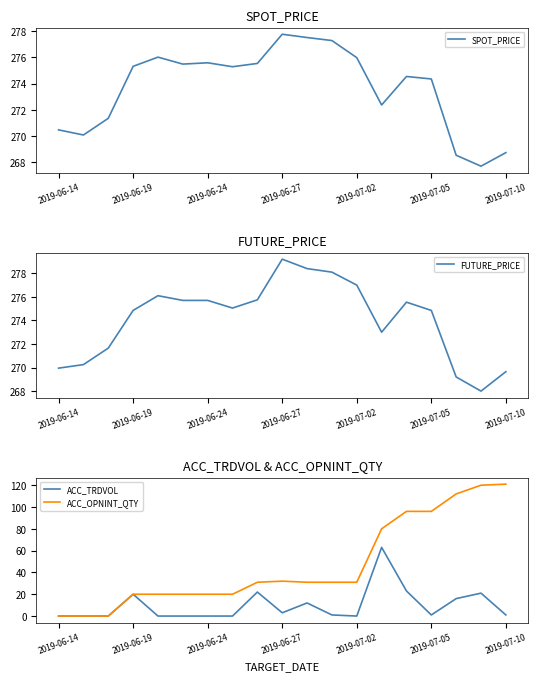

What are all the series names shown in the legend?

SPOT_PRICE, FUTURE_PRICE, ACC_TRDVOL, ACC_OPNINT_QTY